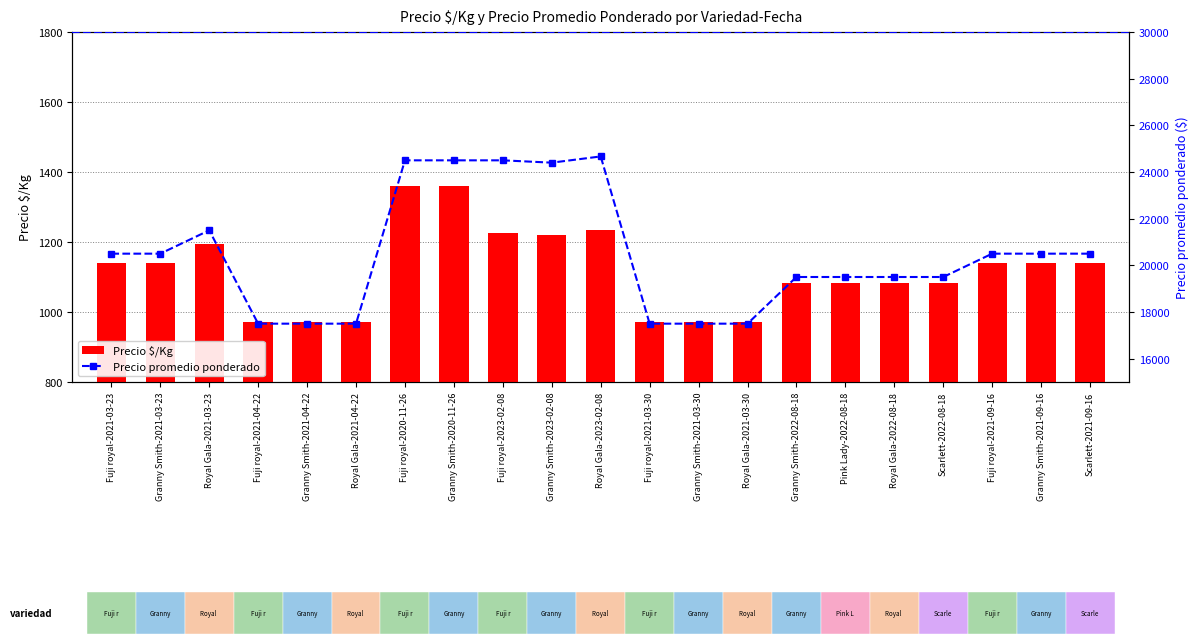

The Precio $/Kg series shows 622 at Fuji royal-2021-03-23. True or false?

False